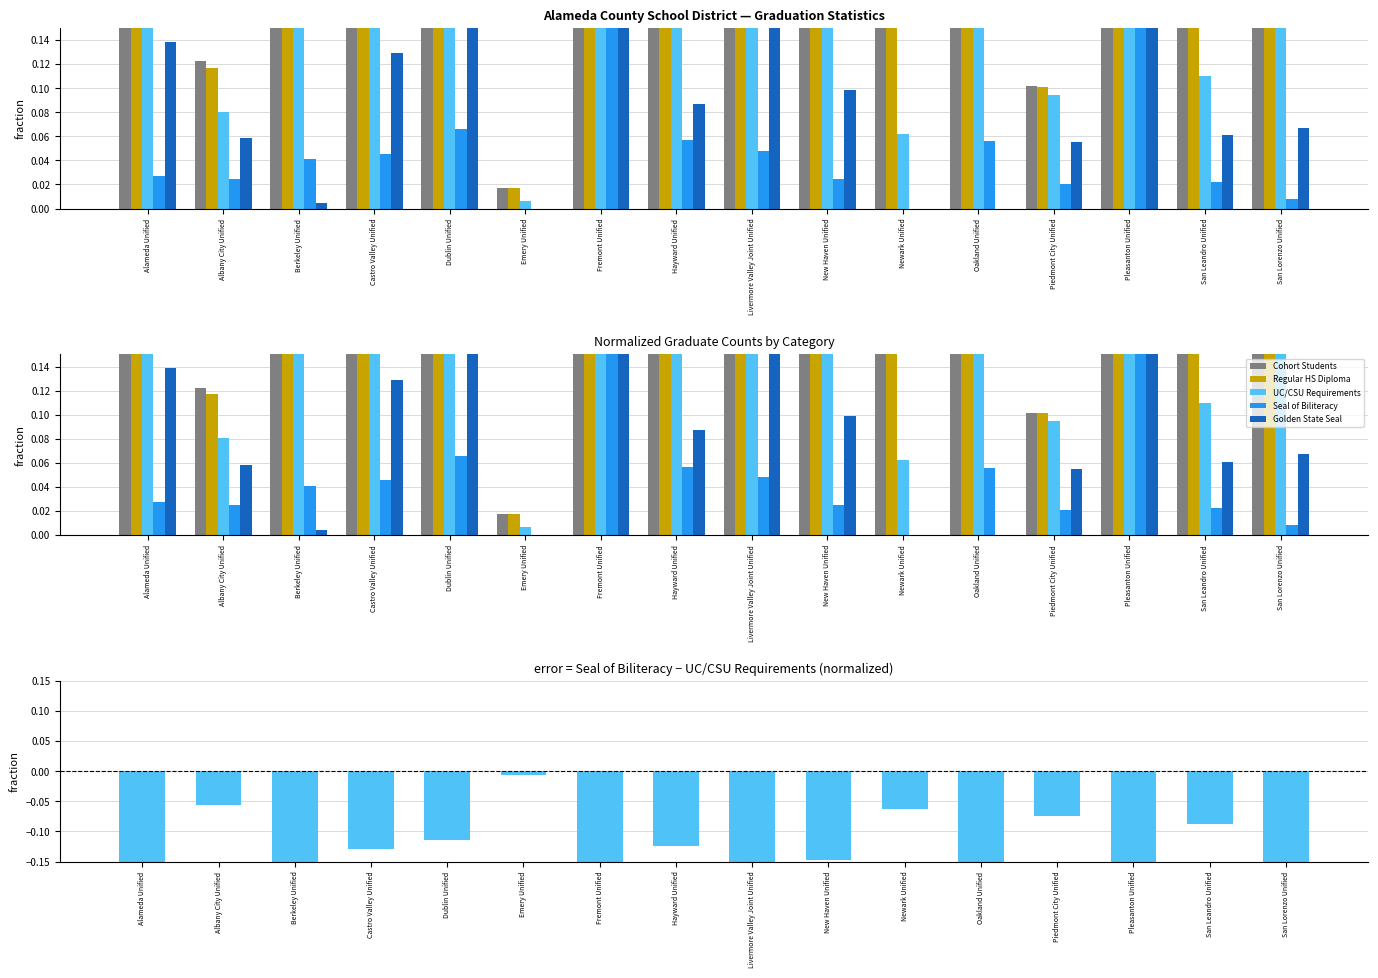

What is the label of the 13th bar from the left?

Piedmont City Unified